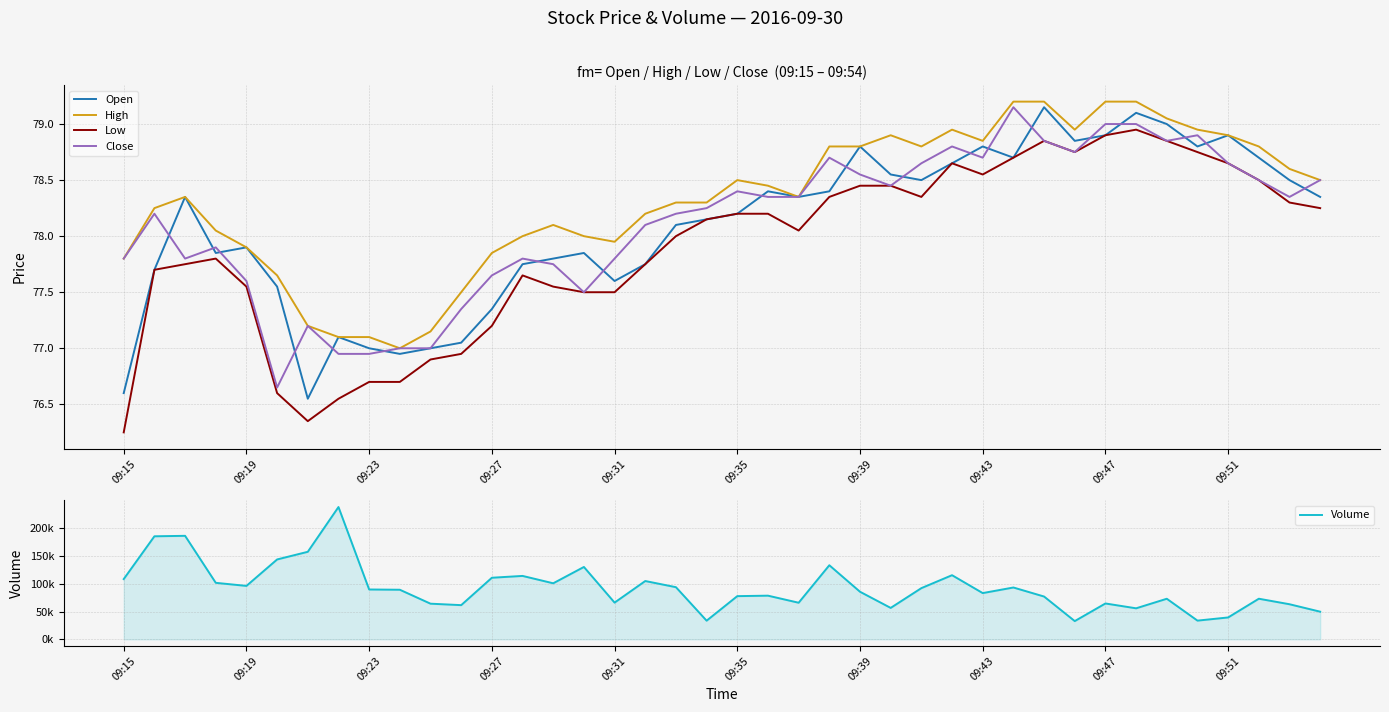

What is the greatest value displayed?

237859.0